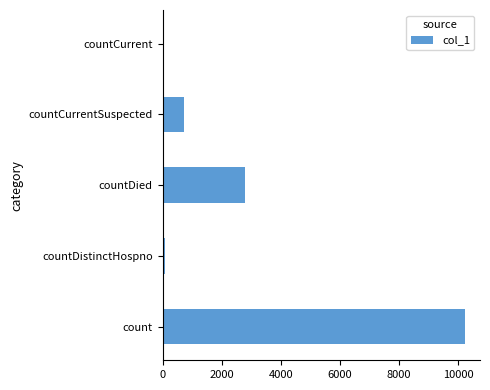

What is the greatest value displayed?

10231